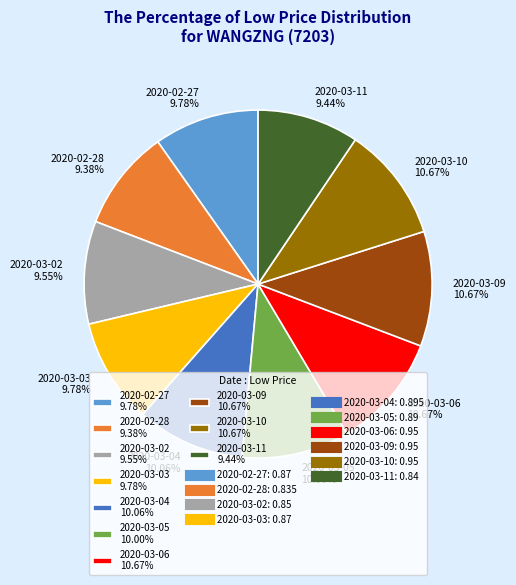

To the nearest percent, what percentage of the pie is 2020-02-27?

10%